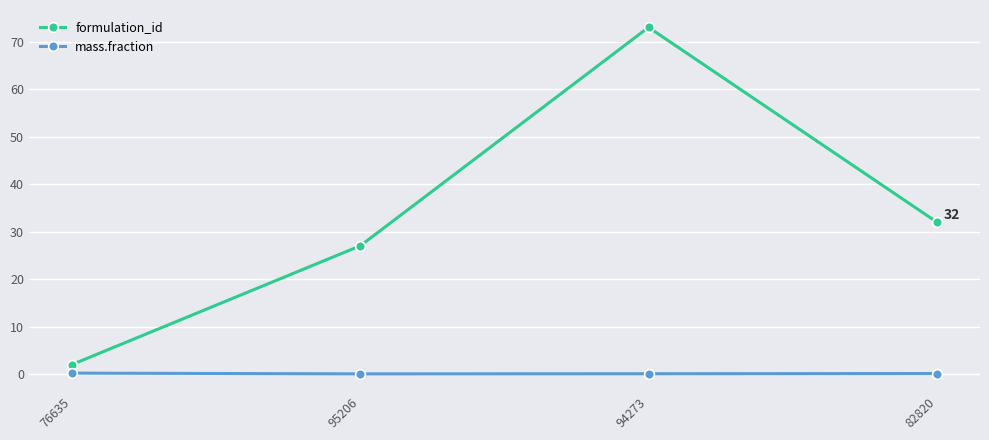

True or false: formulation_id has a value of 73.0 at 94273.

True